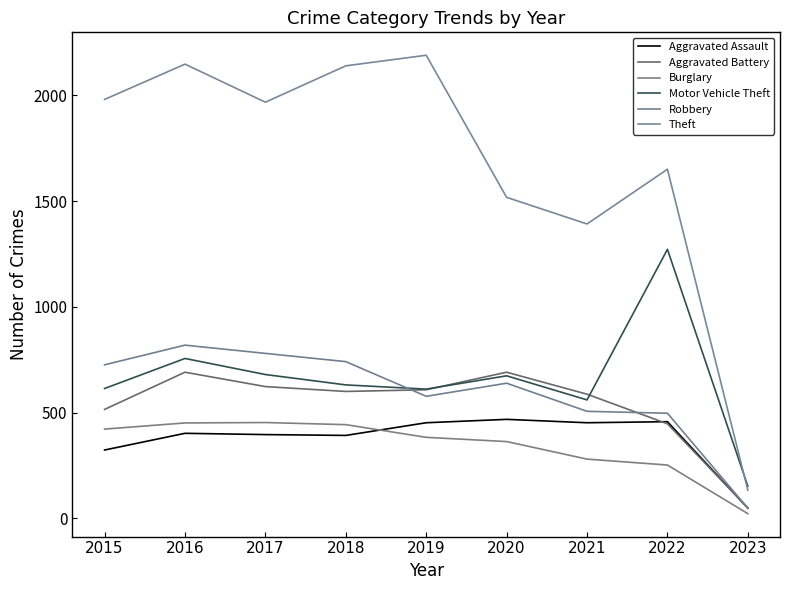

Does the chart display data point markers on the line(s)?

No